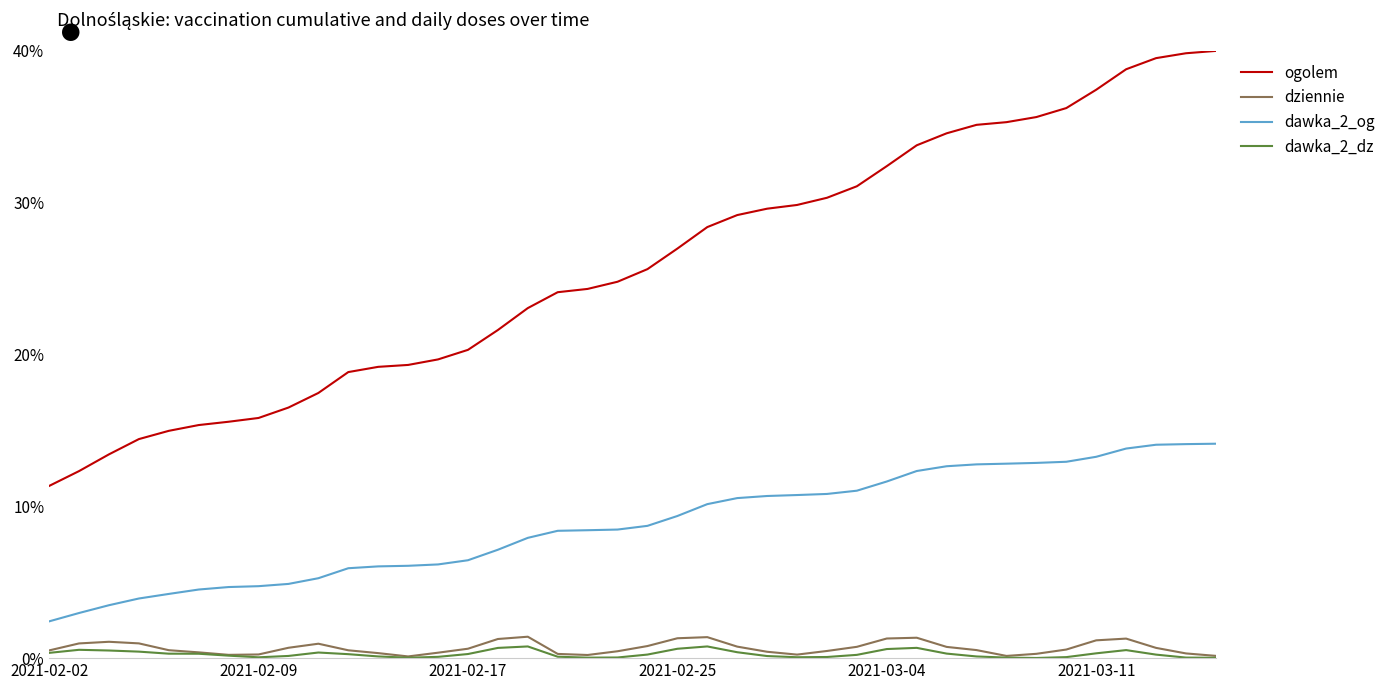

Which series has the largest total across all categories?

ogolem